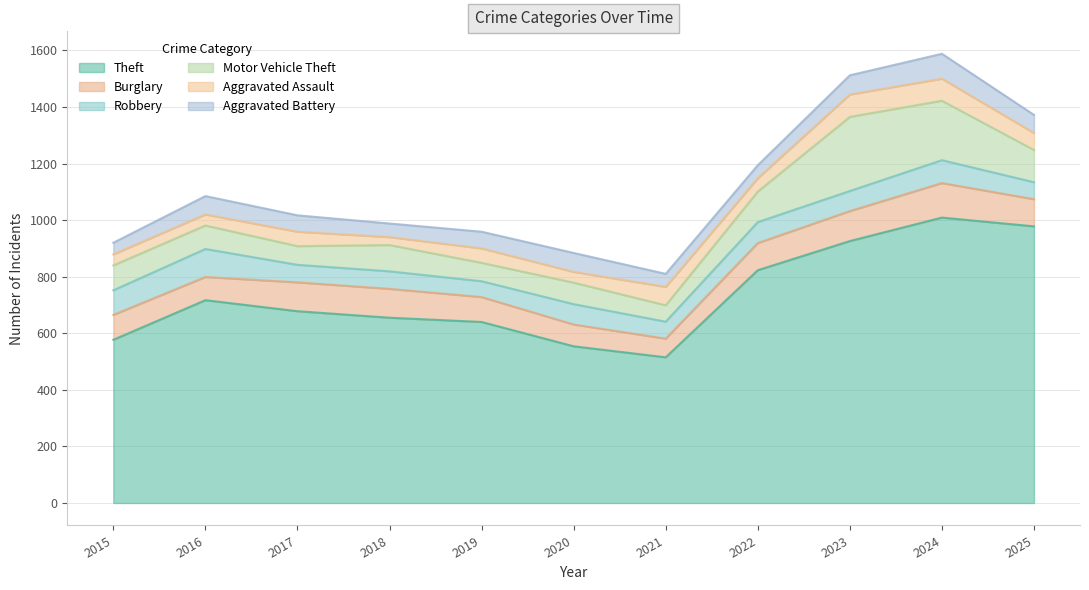

What is the approximate value of Theft at 2019, to the nearest 10?

640